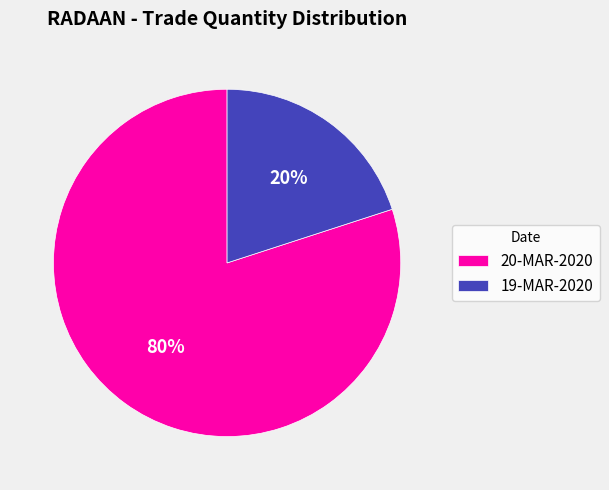

Rank the categories by value from highest to lowest.

20-MAR-2020, 19-MAR-2020